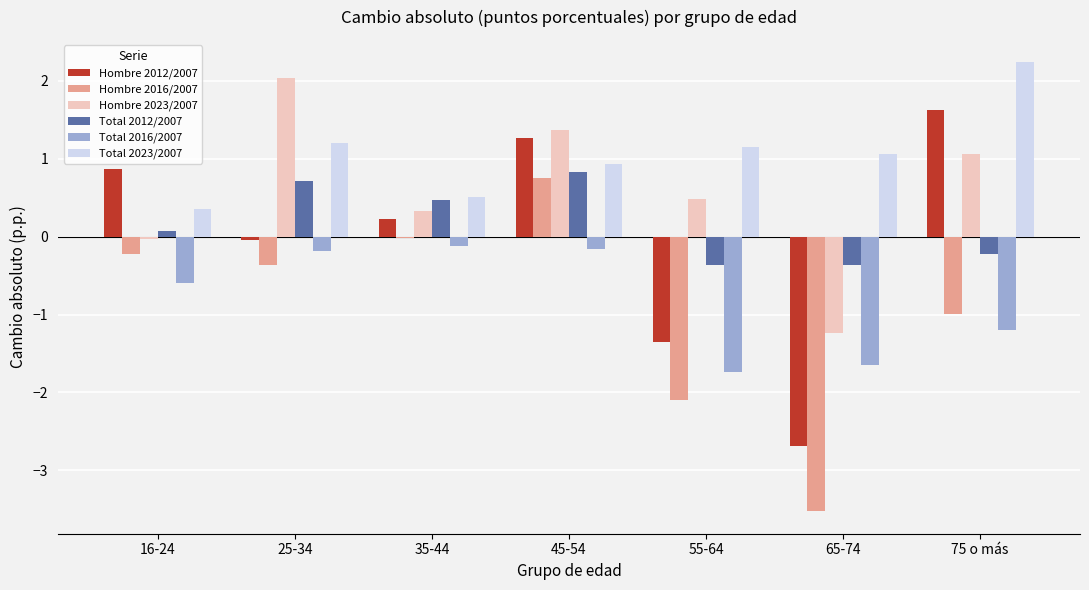

What is the difference between the highest and lowest values at 45-54?

1.5